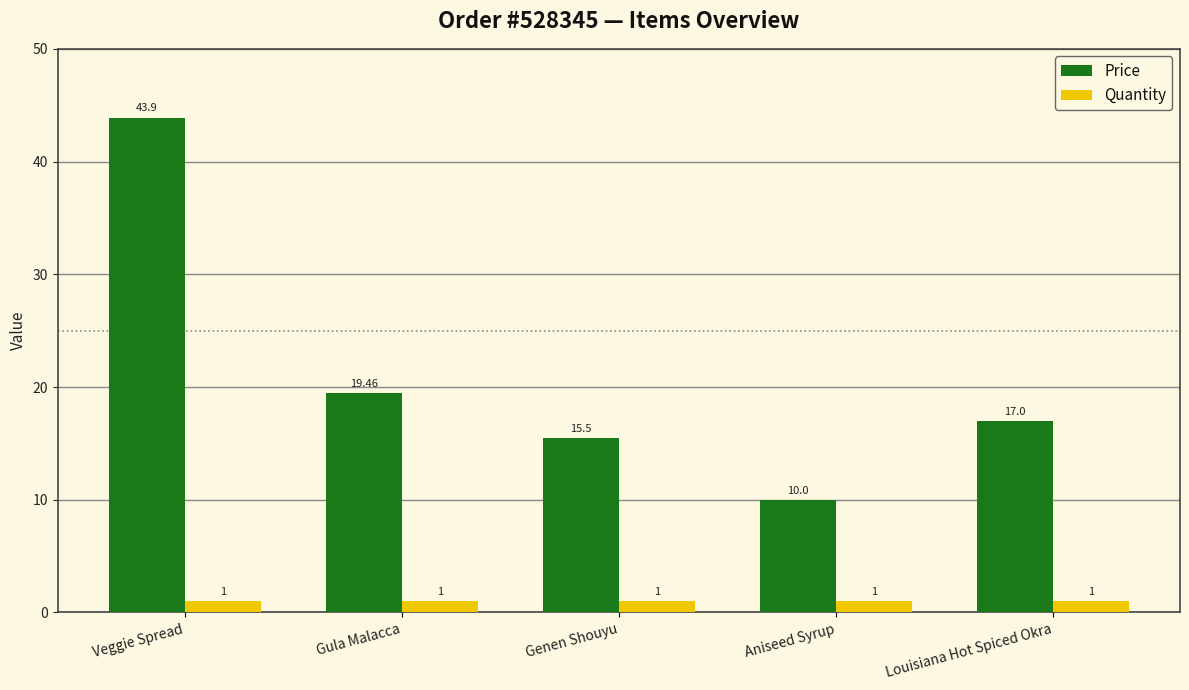

What is the spread (max minus min) of values at Louisiana Hot Spiced Okra?

16.0